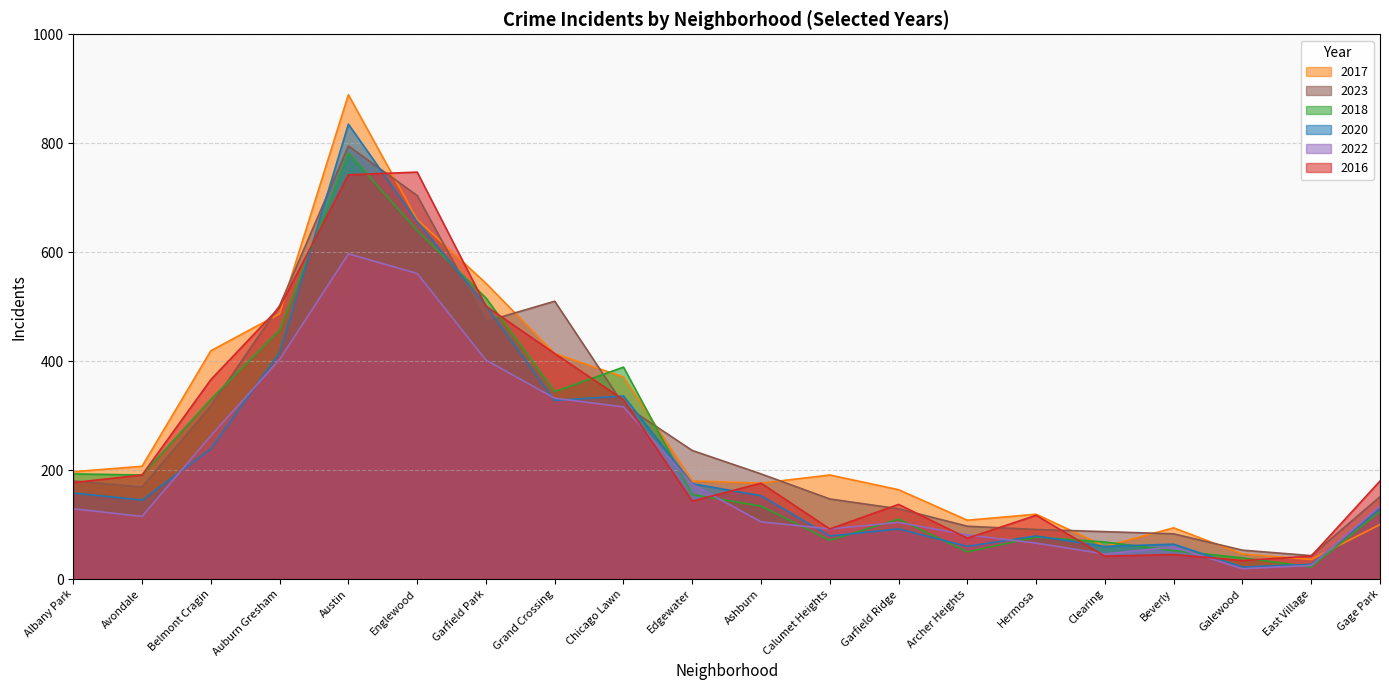

Rank the series by their maximum value, from lowest to highest.

2022, 2016, 2018, 2023, 2020, 2017